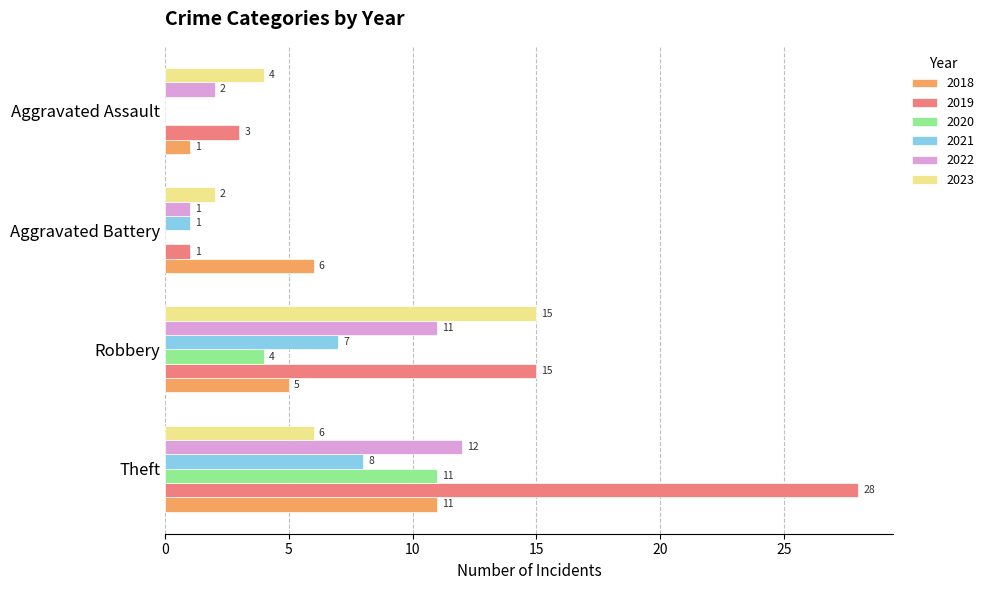

What is the sum of all 2019 values?

47